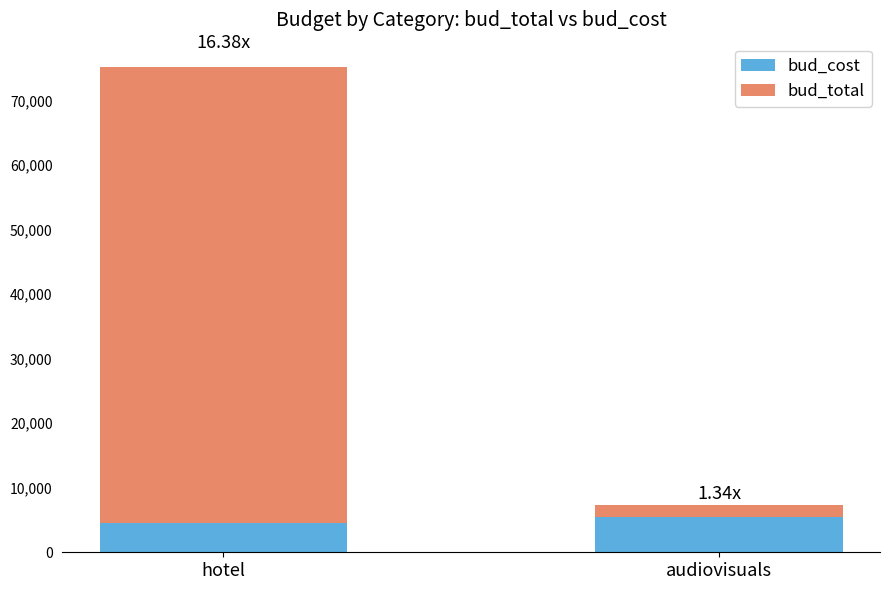

Are the bars horizontal?

No